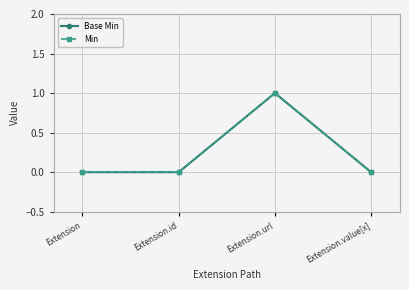

Does the chart have visible grid lines?

Yes